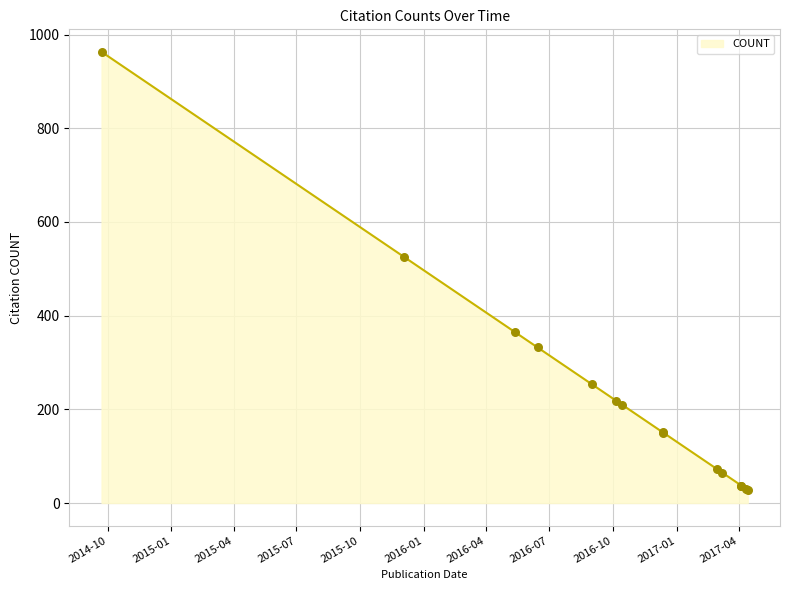

What is the change in value from 2016-05-12 to 2017-04-12?

-335